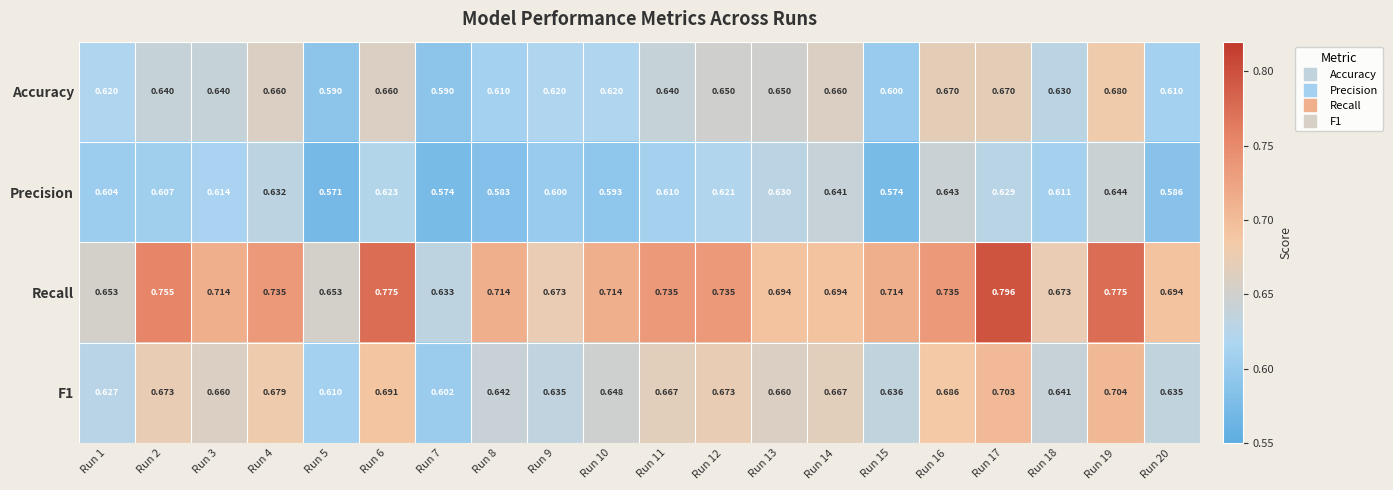

What is the difference between the highest and lowest values at Run 8?

0.1